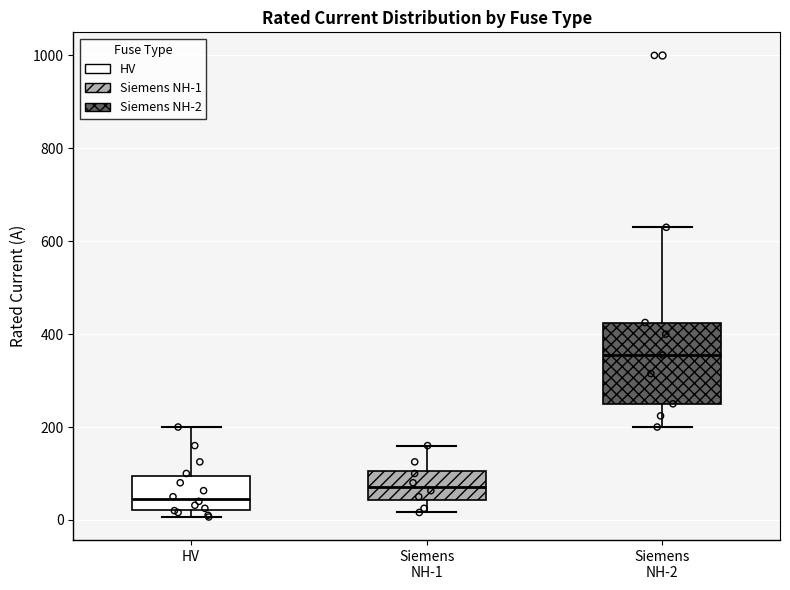

Reading left to right, read every box against the y-axis: the position of its median line, the range the box covers, and the ends of its whiskers. The values are not printed on the chart, so give them approximately, as read against the axis.

HV: median 40, box 20 to 100, whiskers 0 to 200
Siemens NH-1: median 80, box 40 to 100, whiskers 20 to 160
Siemens NH-2: median 360, box 260 to 420, whiskers 200 to 640